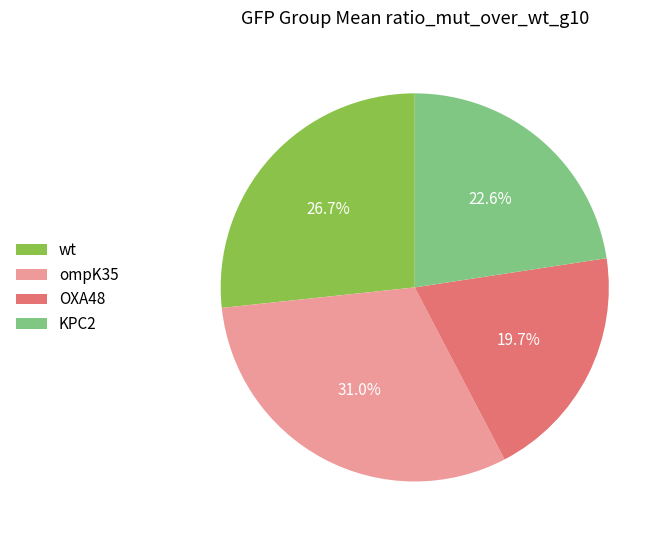

What percentage is NOT represented by OXA48?

80.3%